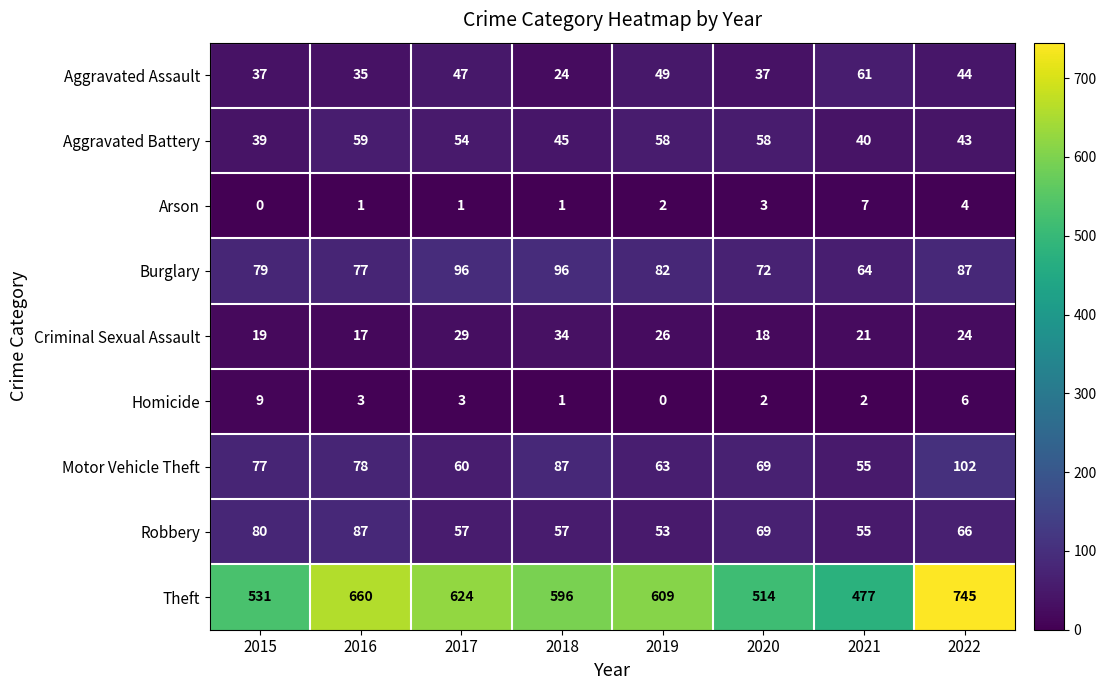

Which series has the widest spread of values?

Theft